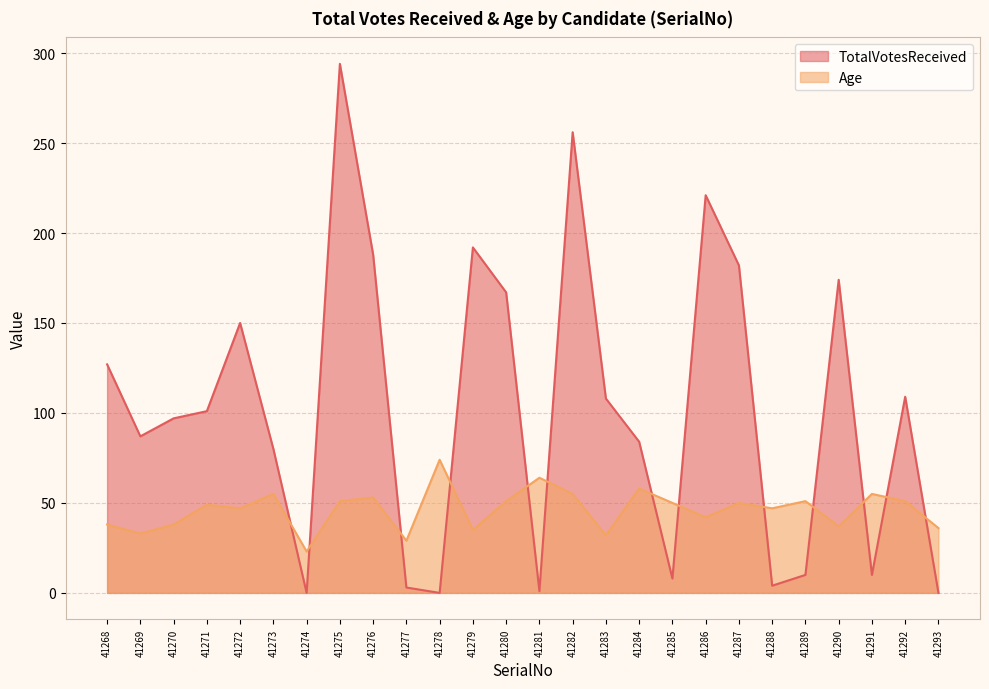

Count the number of data series in this chart.

2